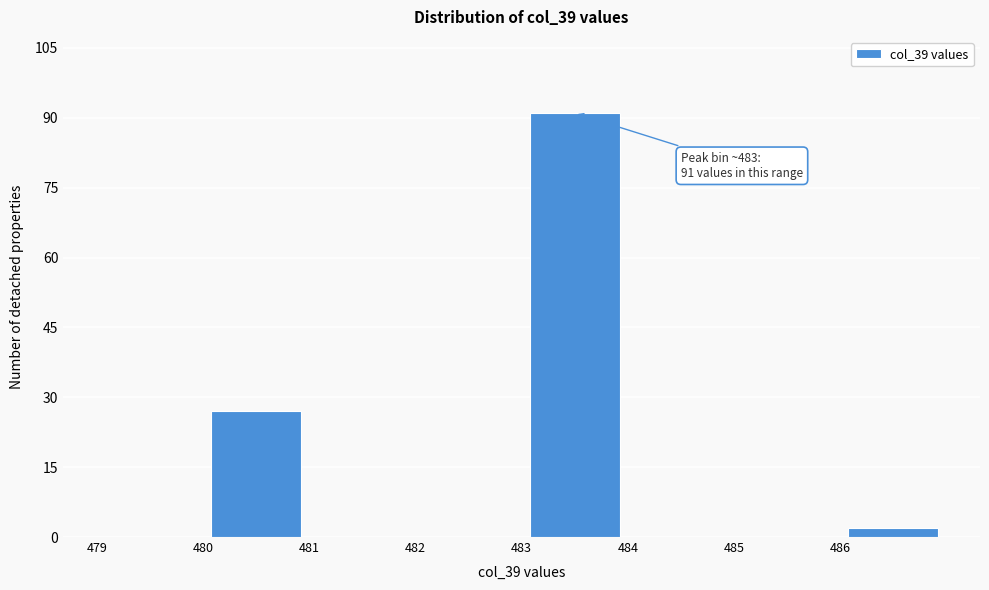

Which range on the x-axis has the tallest bar?

483 to 484